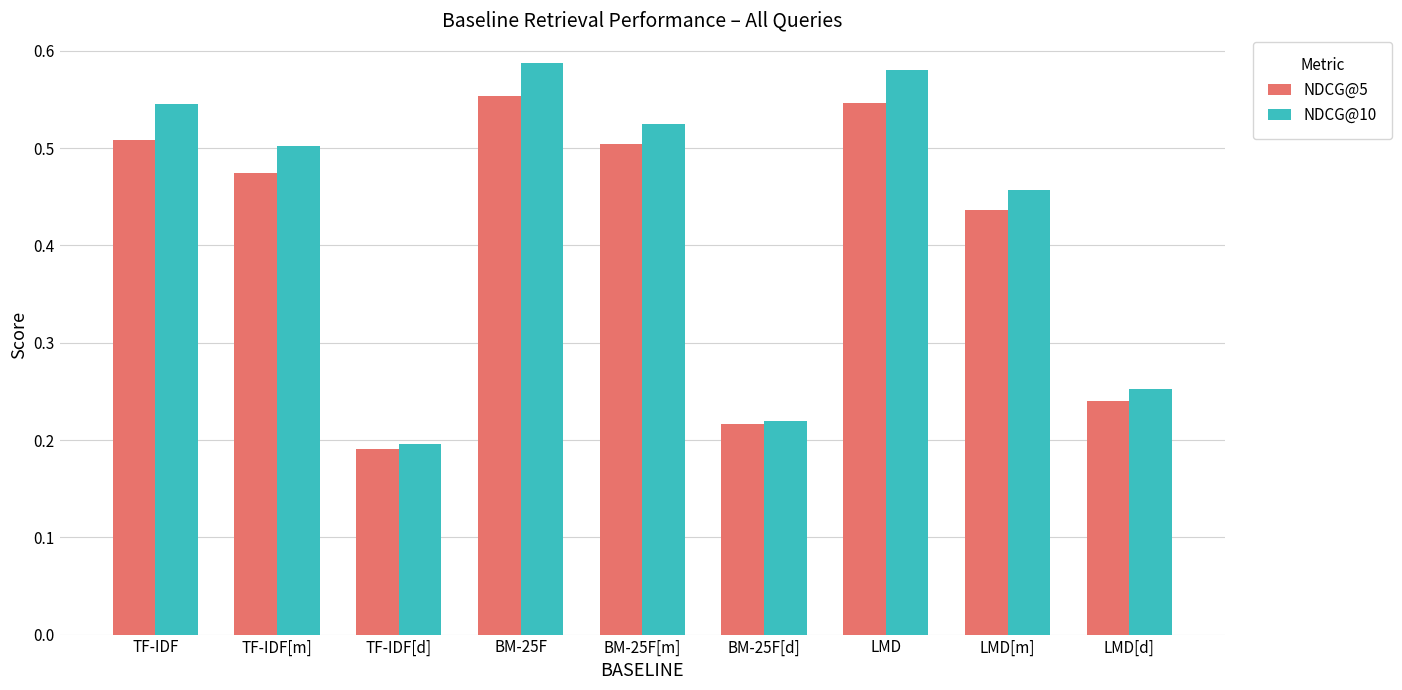

Which series changed the most between BM-25F[d] and LMD[m]?

NDCG@10